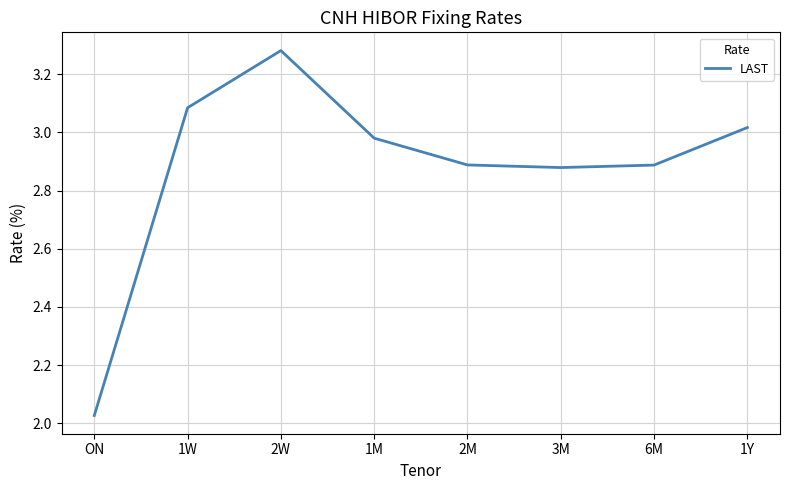

Count the number of categories in the chart.

8